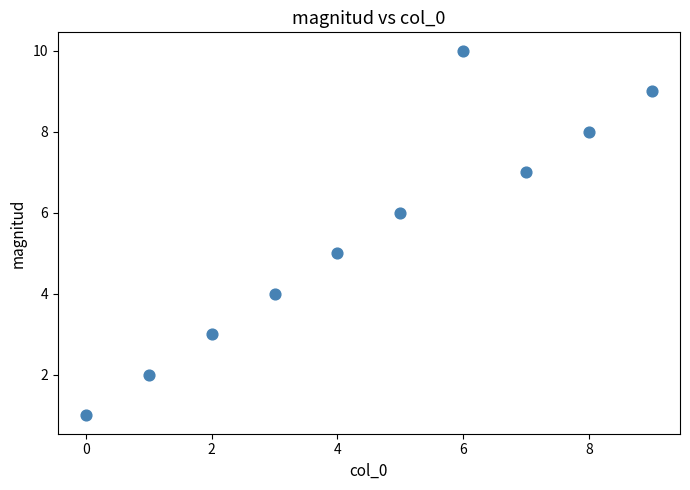

What is the range of Y values (max minus min)?

9